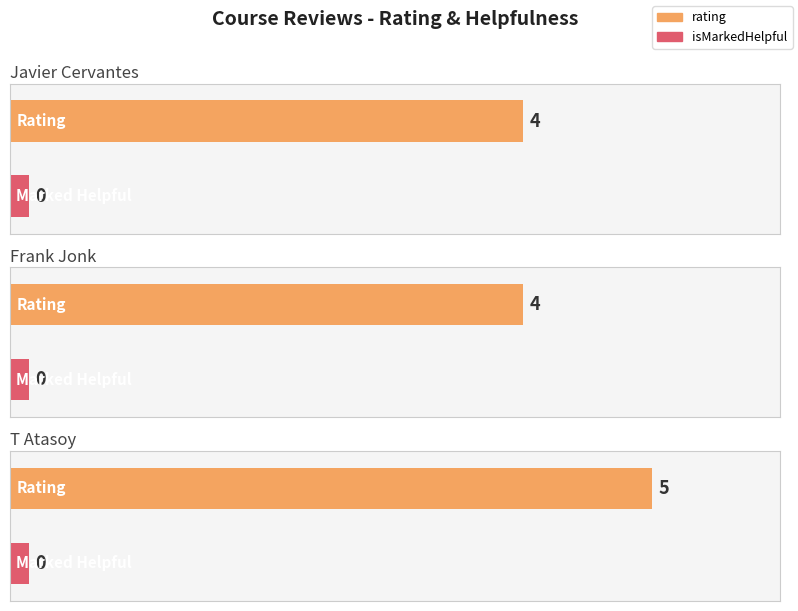

List the labels in order of isMarkedHelpful value, smallest first.

Javier Cervantes, Frank Jonk, T Atasoy